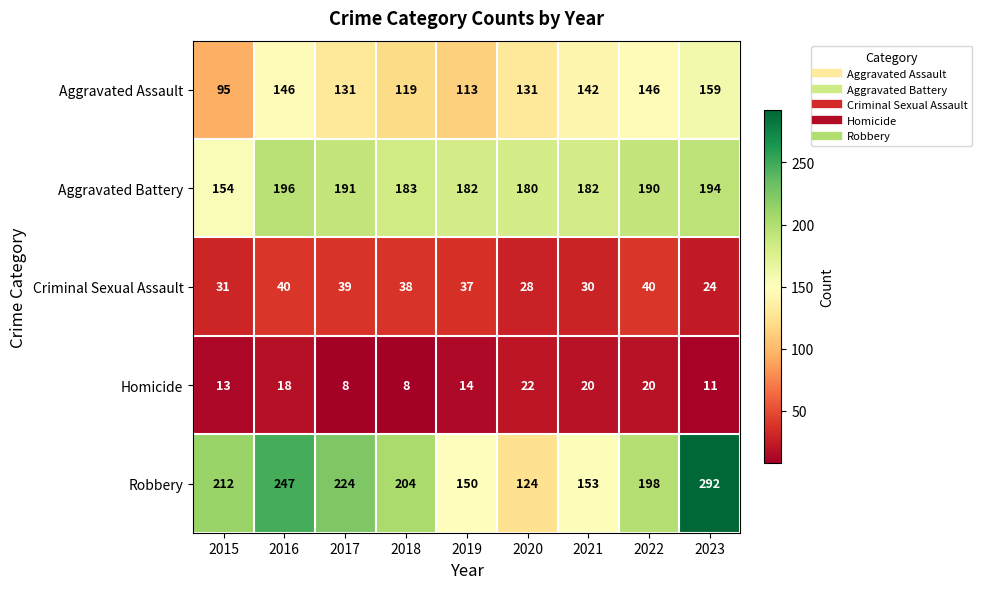

What is the maximum value for Homicide?

22